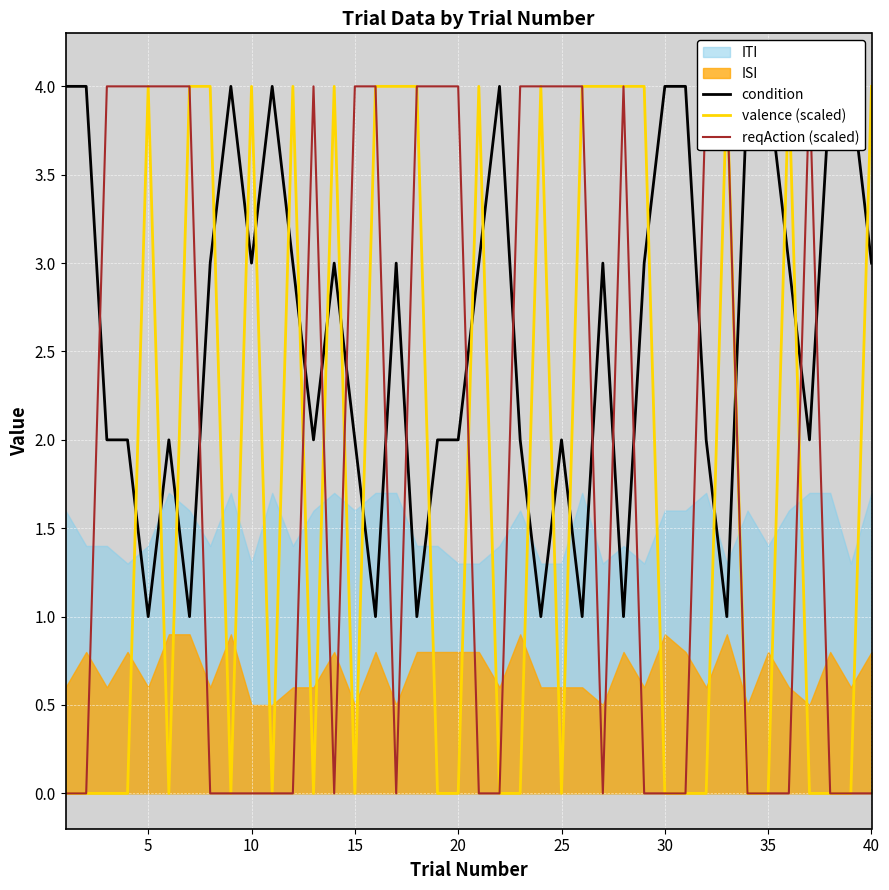

After their last crossing, which series has the higher values: valence (scaled) or condition?

valence (scaled)